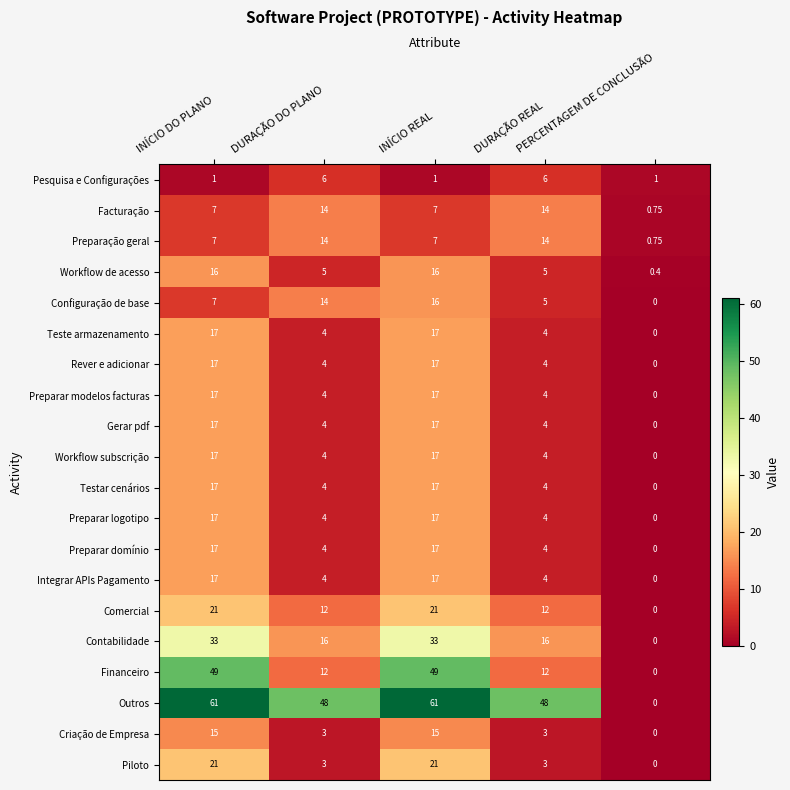

Which series has the widest spread of values?

Outros